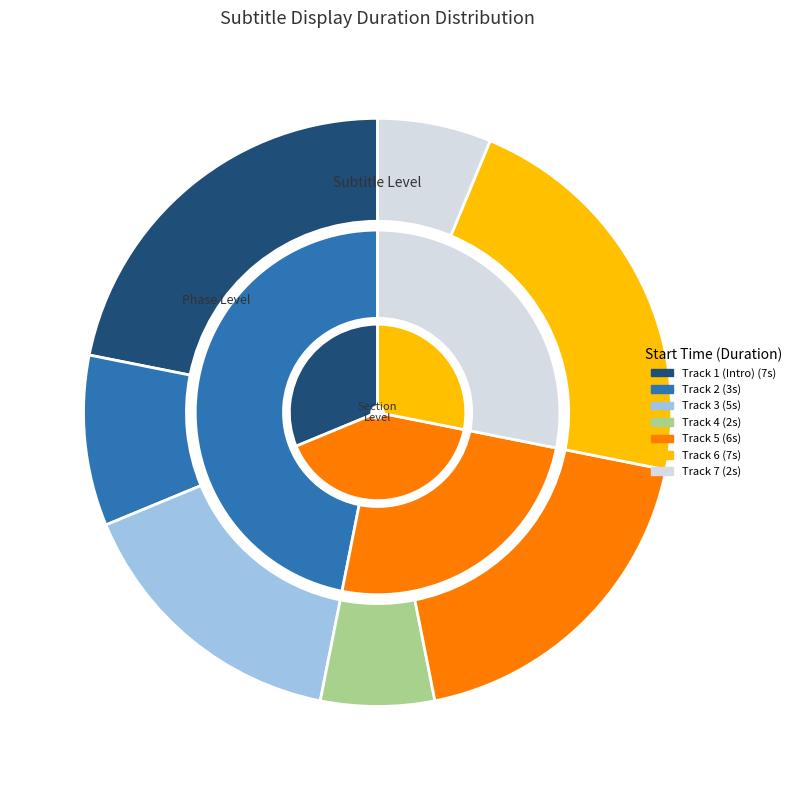

To the nearest percent, what percentage of the pie is 00:00:23:00?

22%